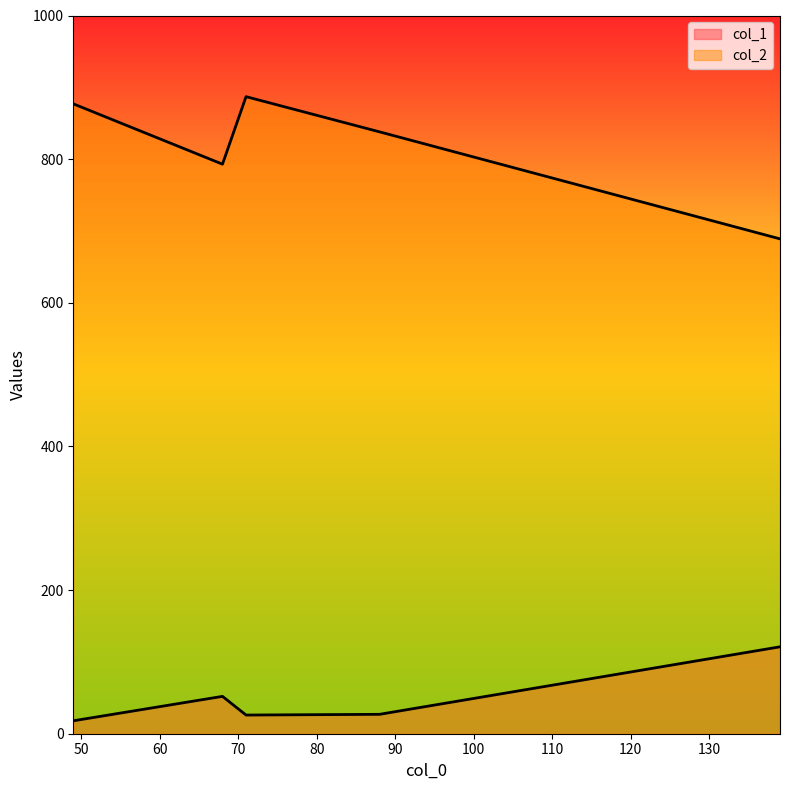

True or false: col_2 has more than 1 points higher than both neighbors.

False